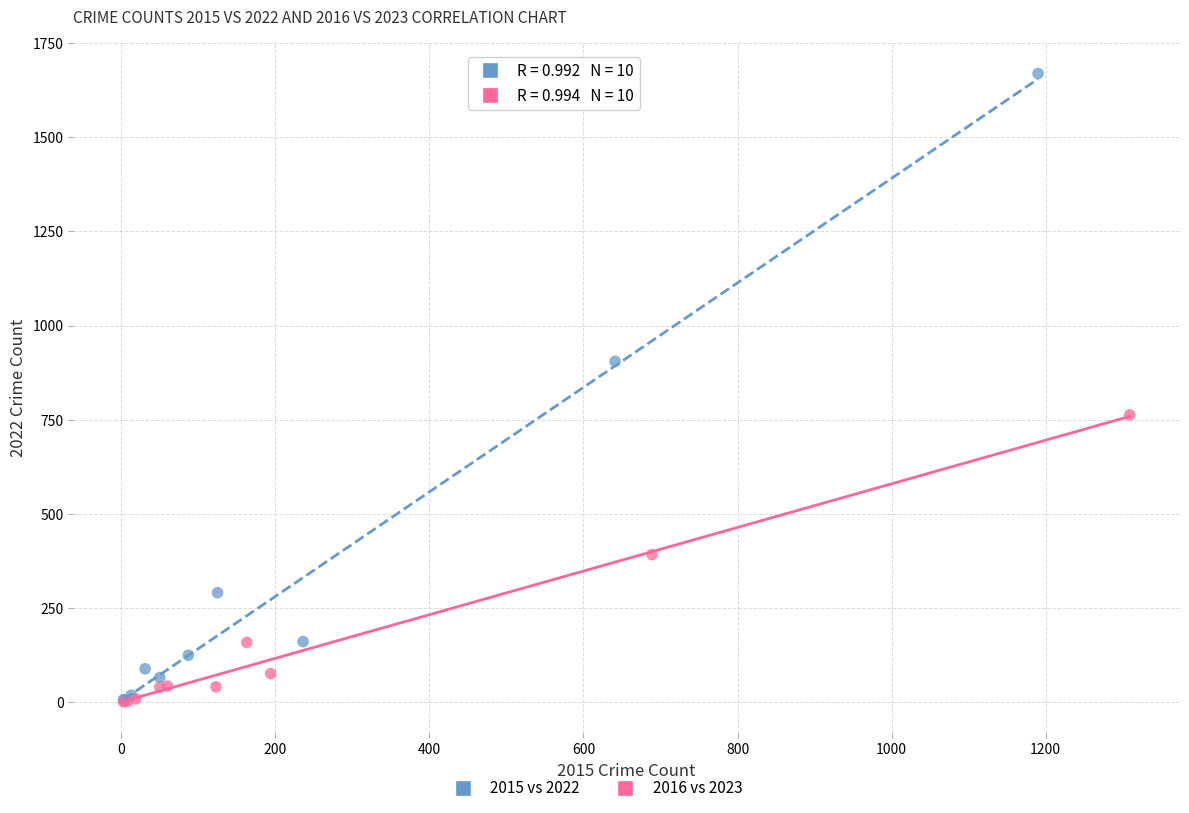

Which series has the largest Y range (max minus min)?

2015 vs 2022